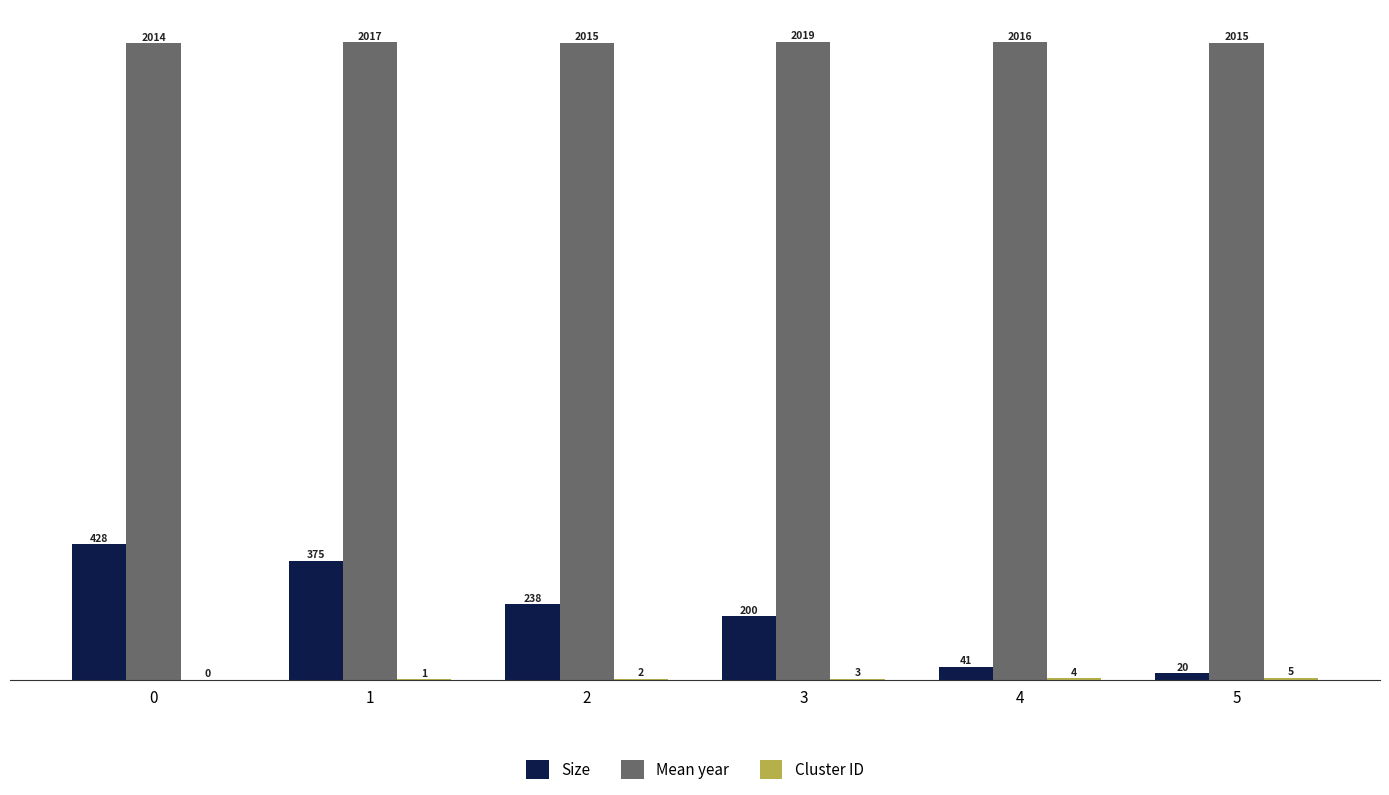

Which label corresponds to the largest value in the chart?

3